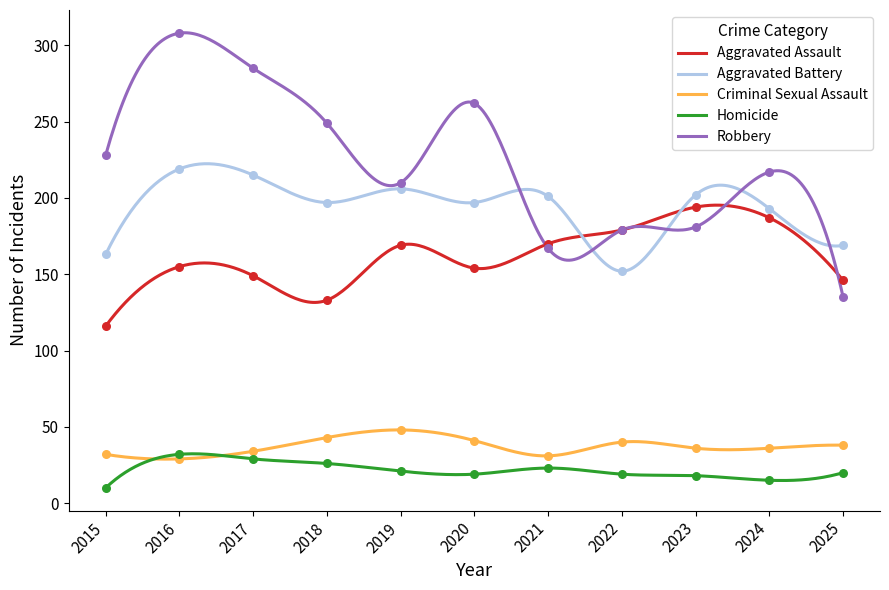

Is the value of Robbery at 2019 greater than the value of Aggravated Assault at 2019?

Yes